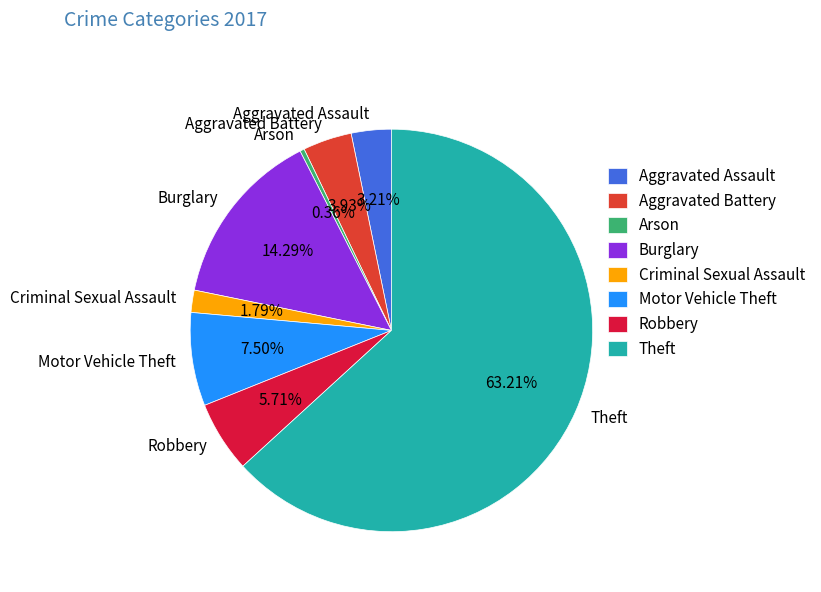

How much of the chart is everything except Aggravated Battery?

96.1%